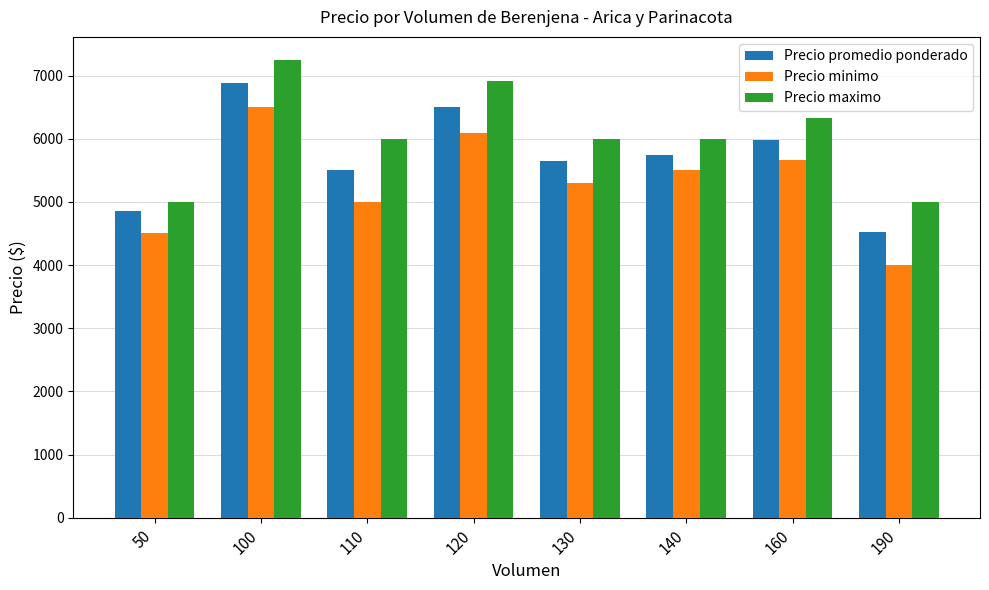

What is the sum of all Precio minimo values?

42558